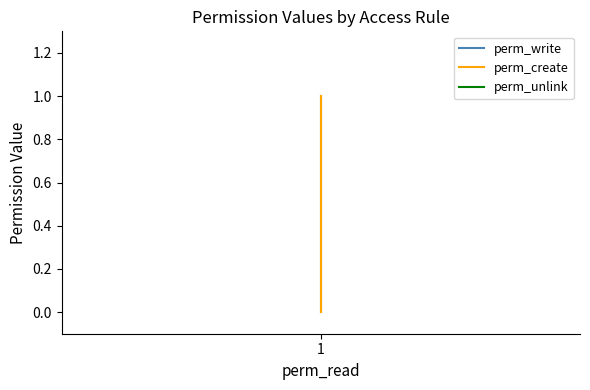

Does the chart have visible grid lines?

No